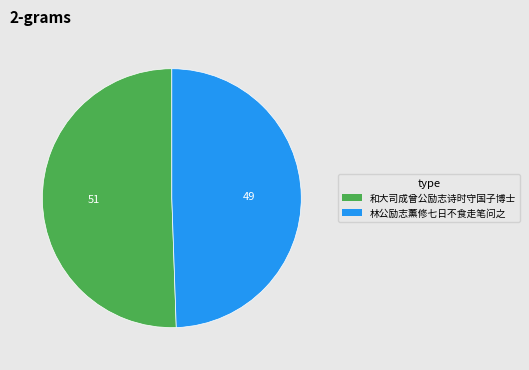

How many segments does this pie chart have?

2